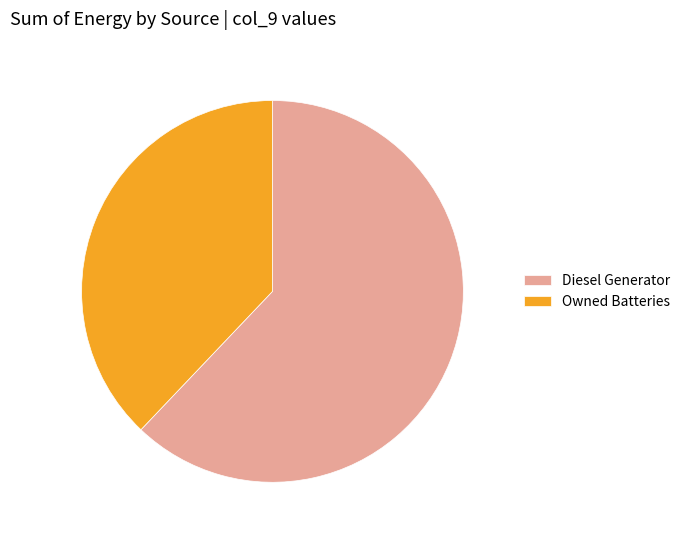

Does Owned Batteries account for over 50% of the chart?

No